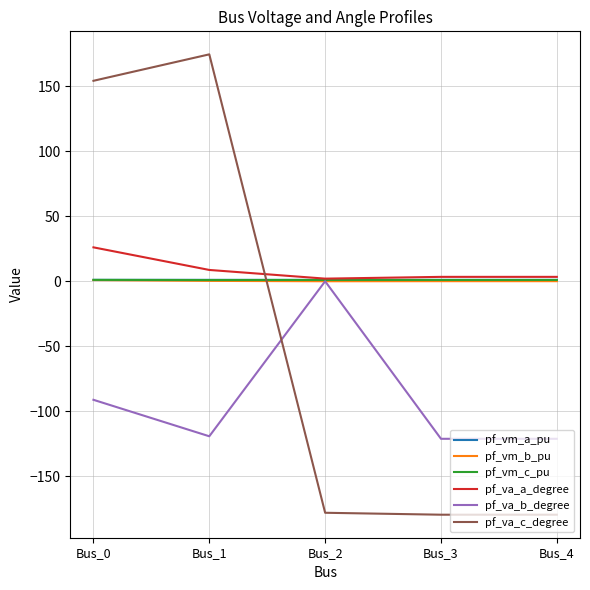

Is it true that pf_vm_a_pu equals 1.1 at Bus_0?

True